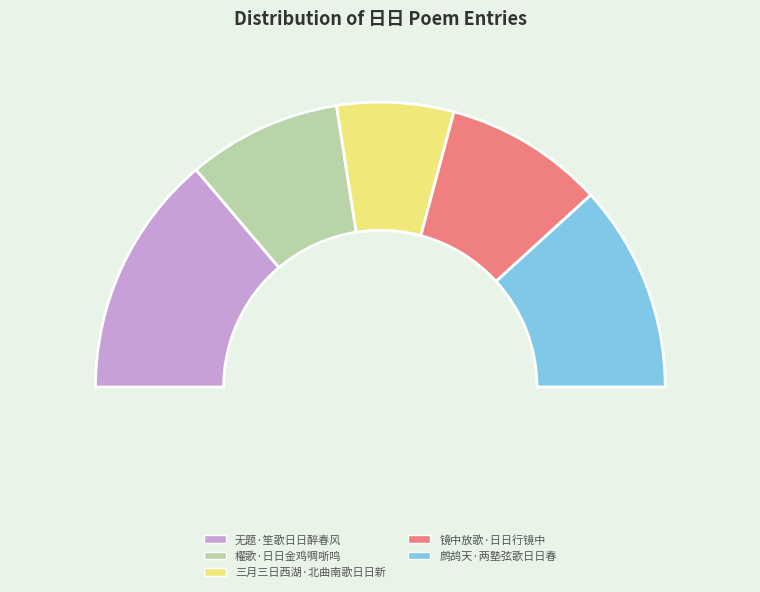

Rank the categories by value from lowest to highest.

三月三日西湖·北曲南歌日日新, 櫂歌·日日金鸡啁哳鸣, 镜中放歌·日日行镜中, 鹧鸪天·两塾弦歌日日春, 无题·笙歌日日醉春风